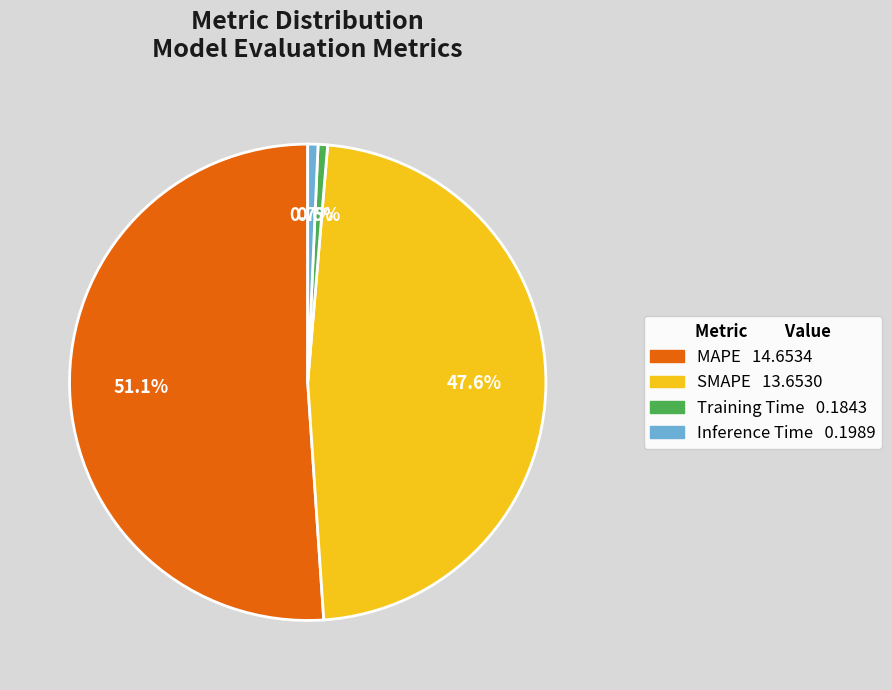

What portion of the pie excludes Inference Time?

99.3%